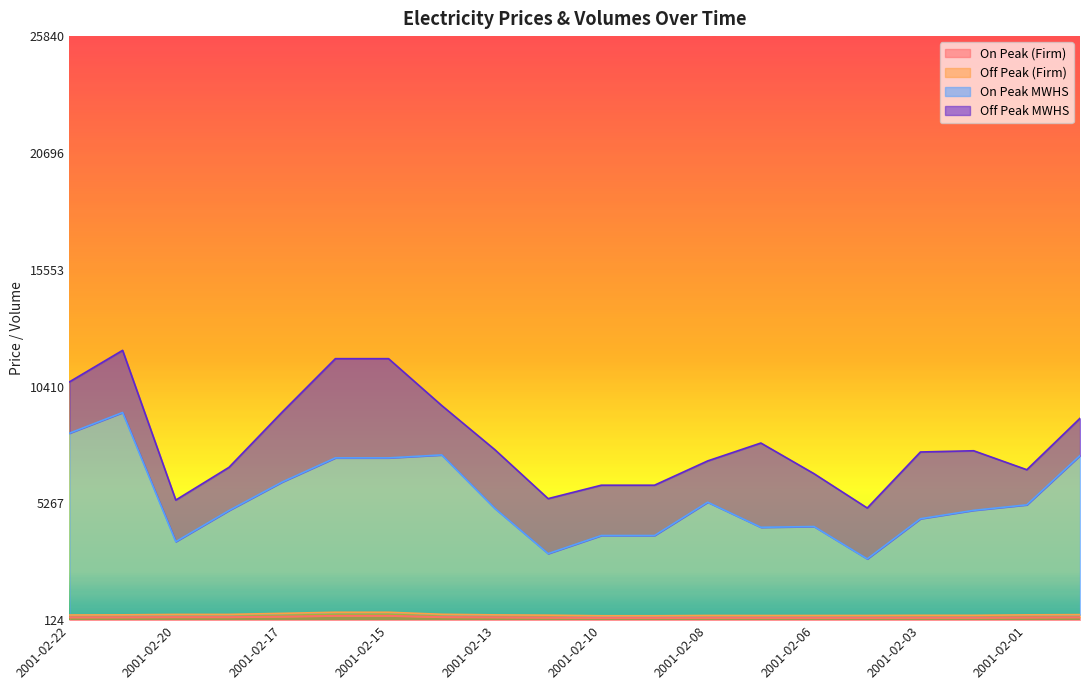

Does the chart display data point markers on the line(s)?

No